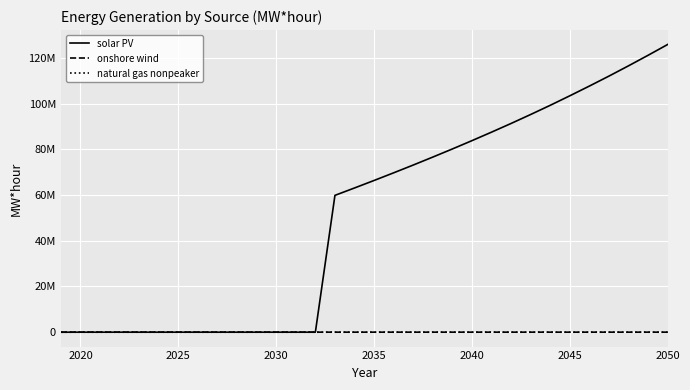

True or false: onshore wind and solar PV intersect in this chart.

True